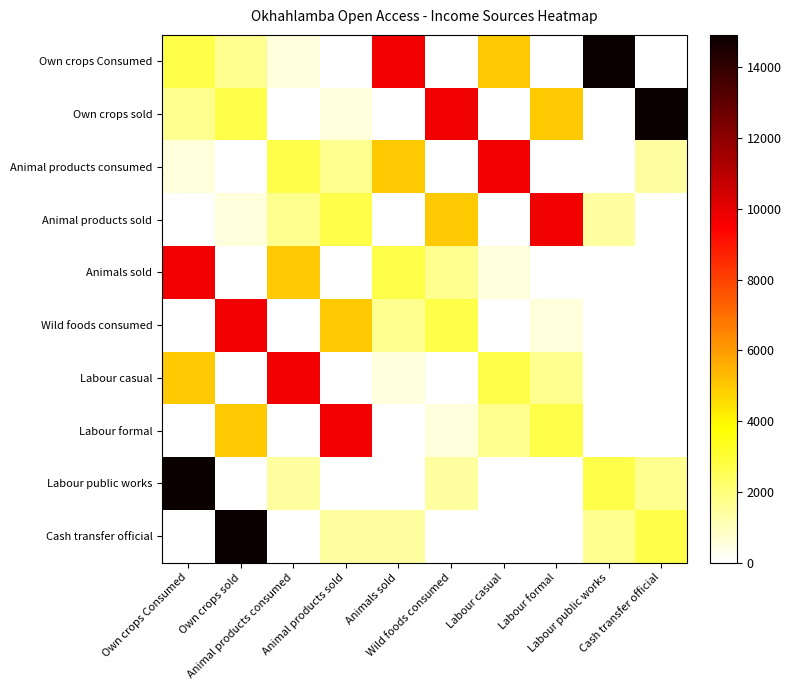

Which label corresponds to the smallest value in the chart?

Animal products sold